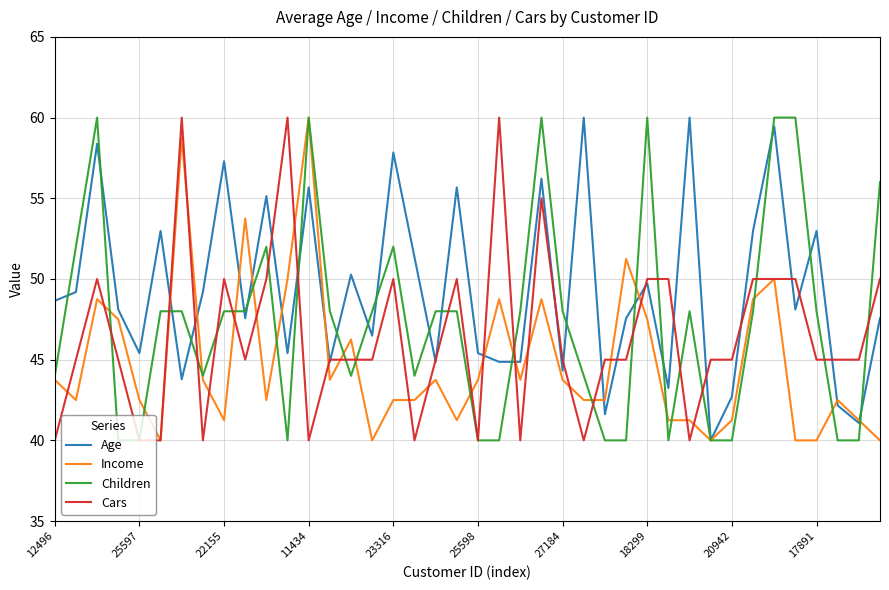

Is this an area chart (filled region under the line)?

No